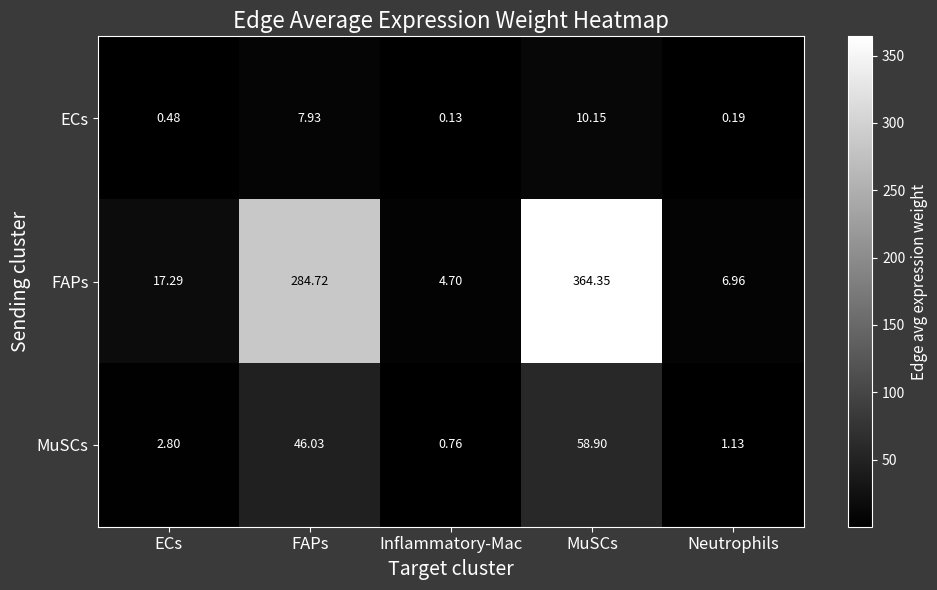

At ECs, list the series in order from largest to smallest.

FAPs, MuSCs, ECs